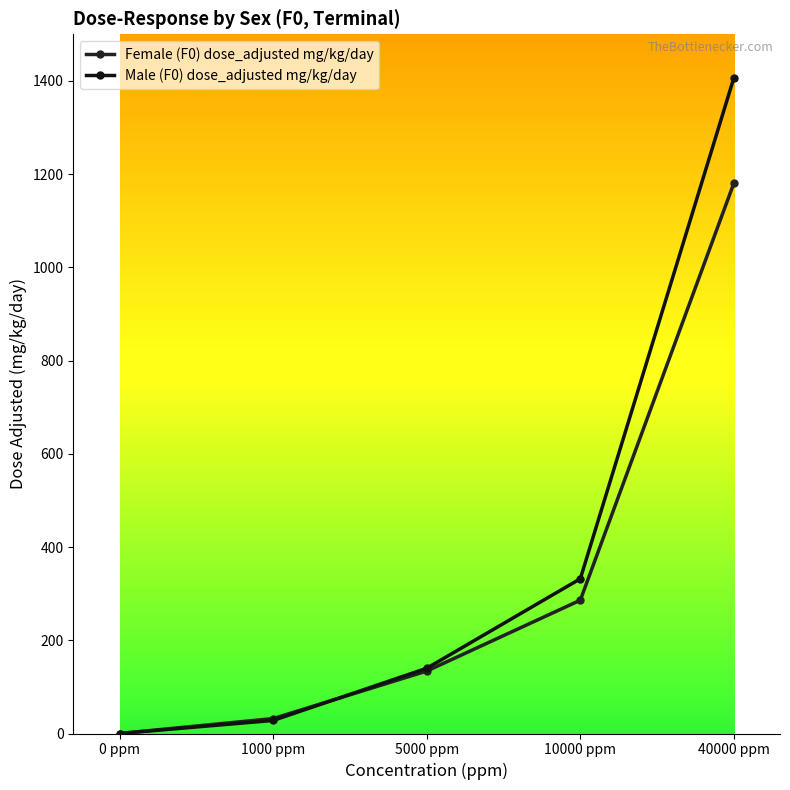

Reading left to right, transcribe all the data shown in this chart.

Female (F0) dose_adjusted mg/kg/day: 0	32	134	286	1181
Male (F0) dose_adjusted mg/kg/day: 0	28	140	332	1407